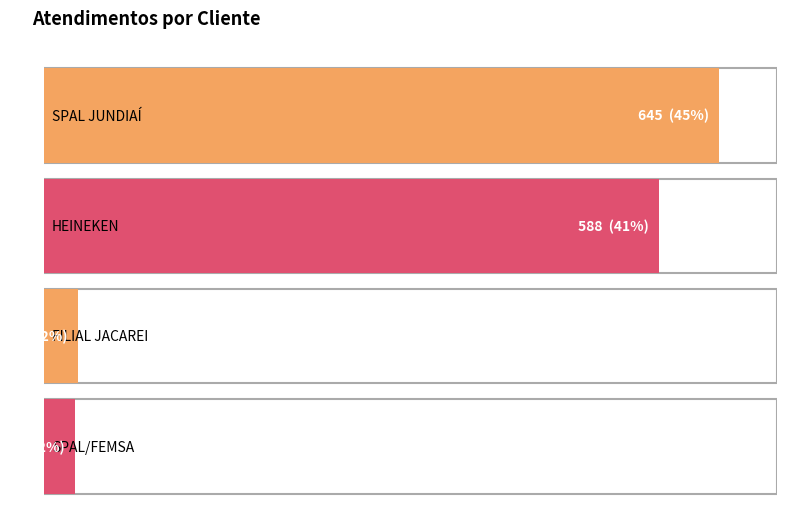

Approximately how many times larger is the value at FILIAL JACAREI compared to SPAL/FEMSA?

1.1